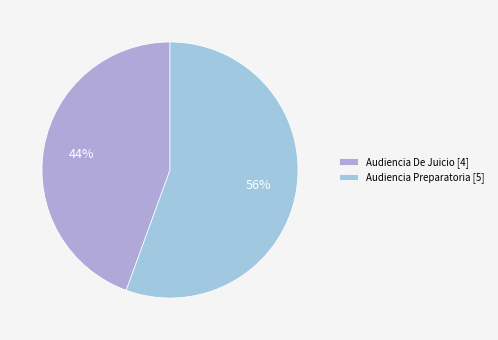

To the nearest percent, what is the average slice percentage?

50%